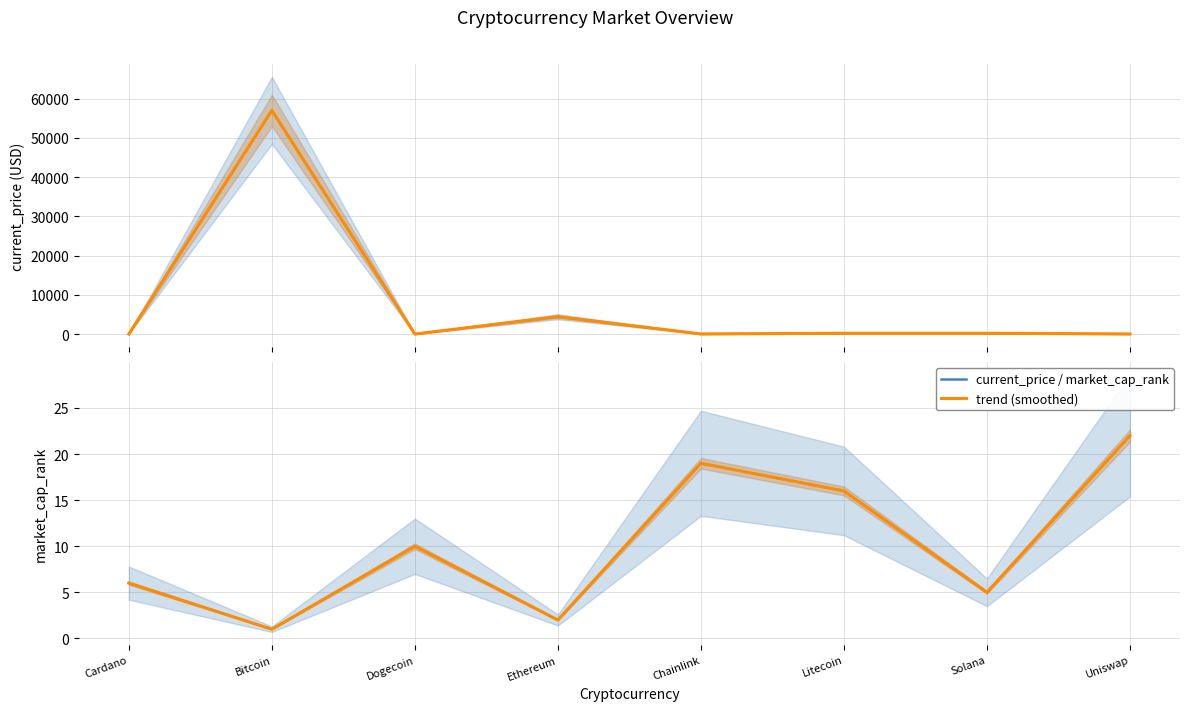

Where is the first local maximum for current_price?

Bitcoin